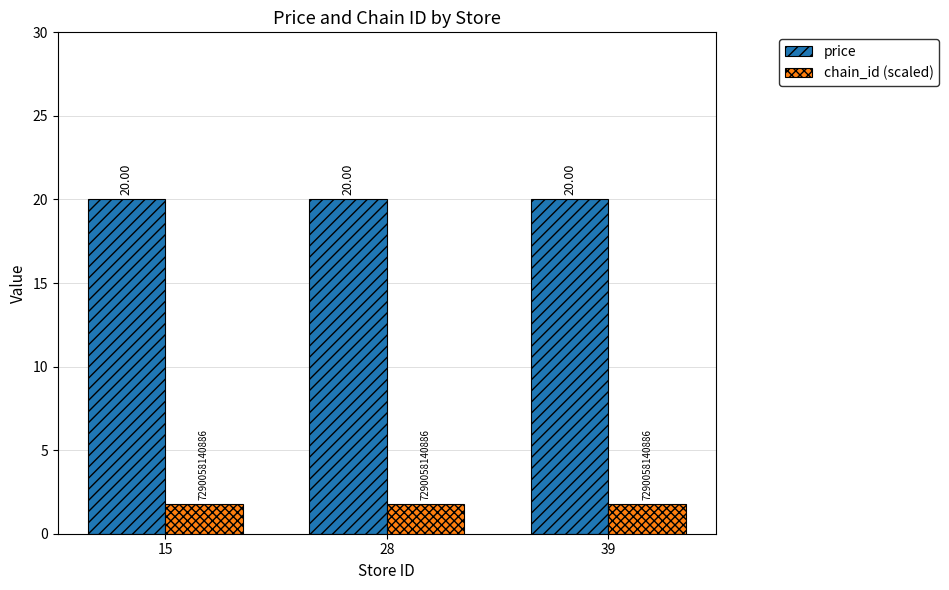

Rank the series at 15 from lowest to highest value.

chain_id (scaled), price